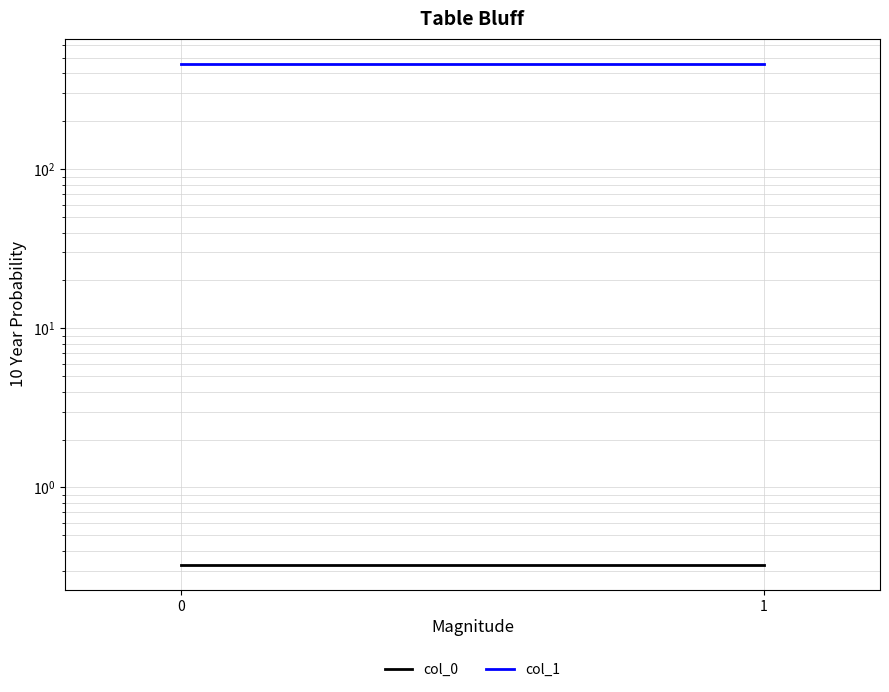

What is the greatest value displayed?

460.1